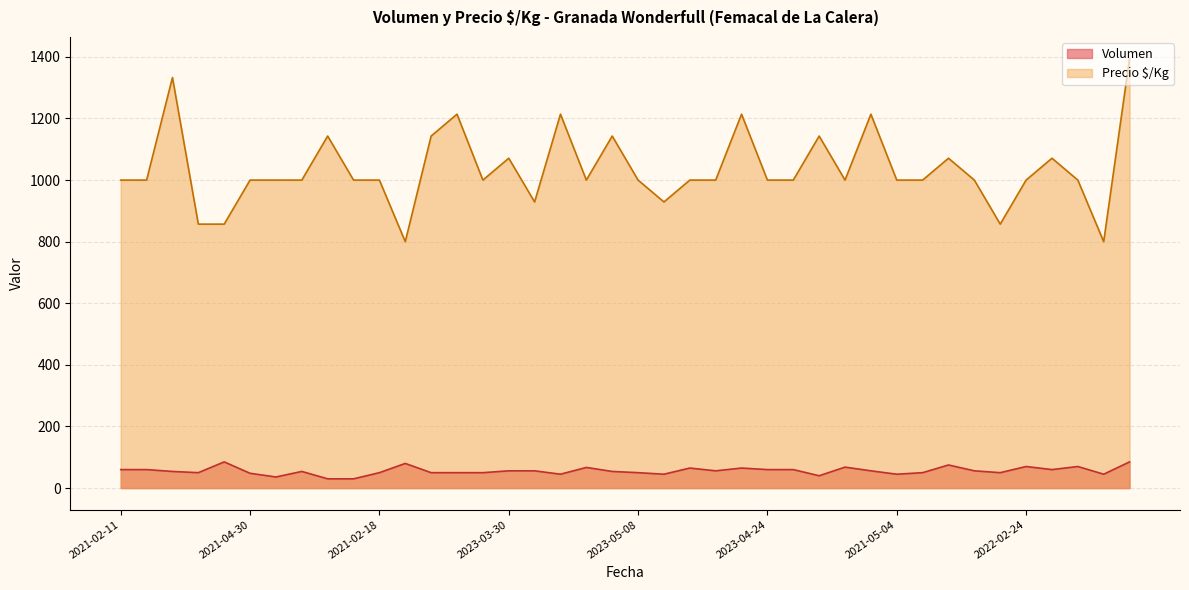

What is the total value across all series at 2021-05-04?

1045